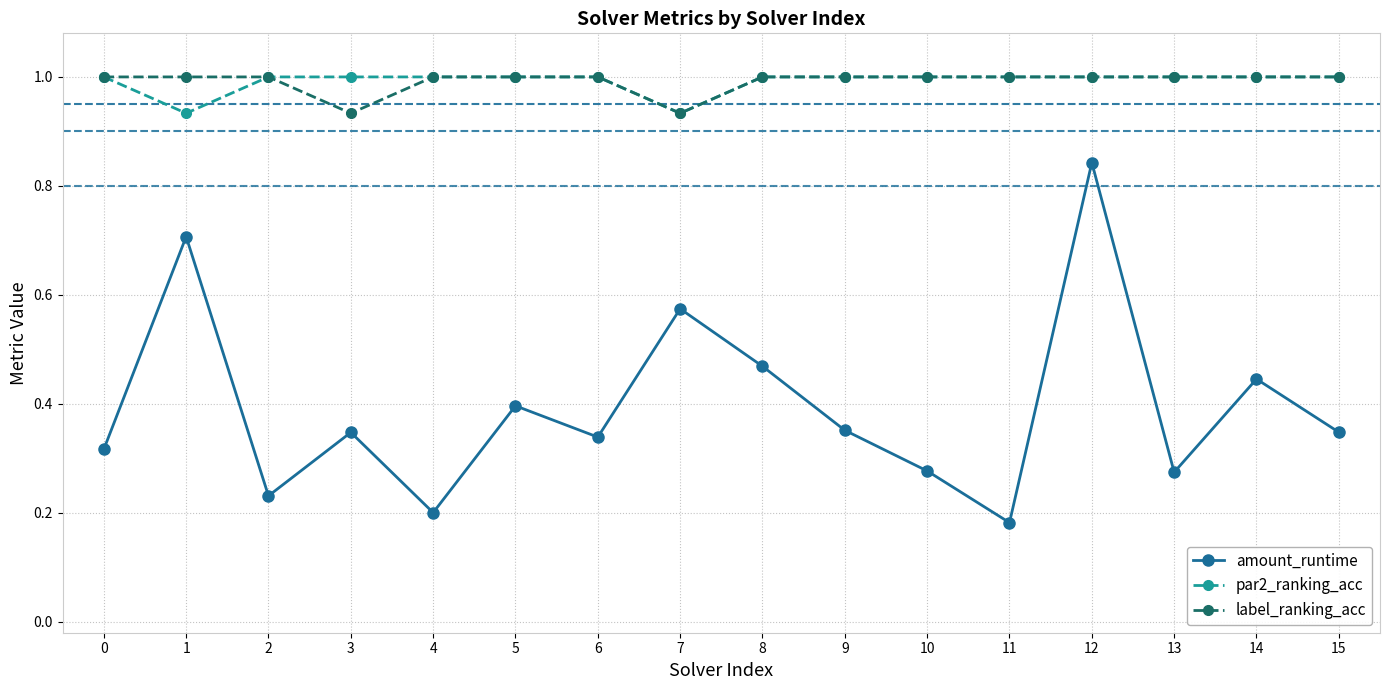

Which label corresponds to the smallest value in the chart?

11